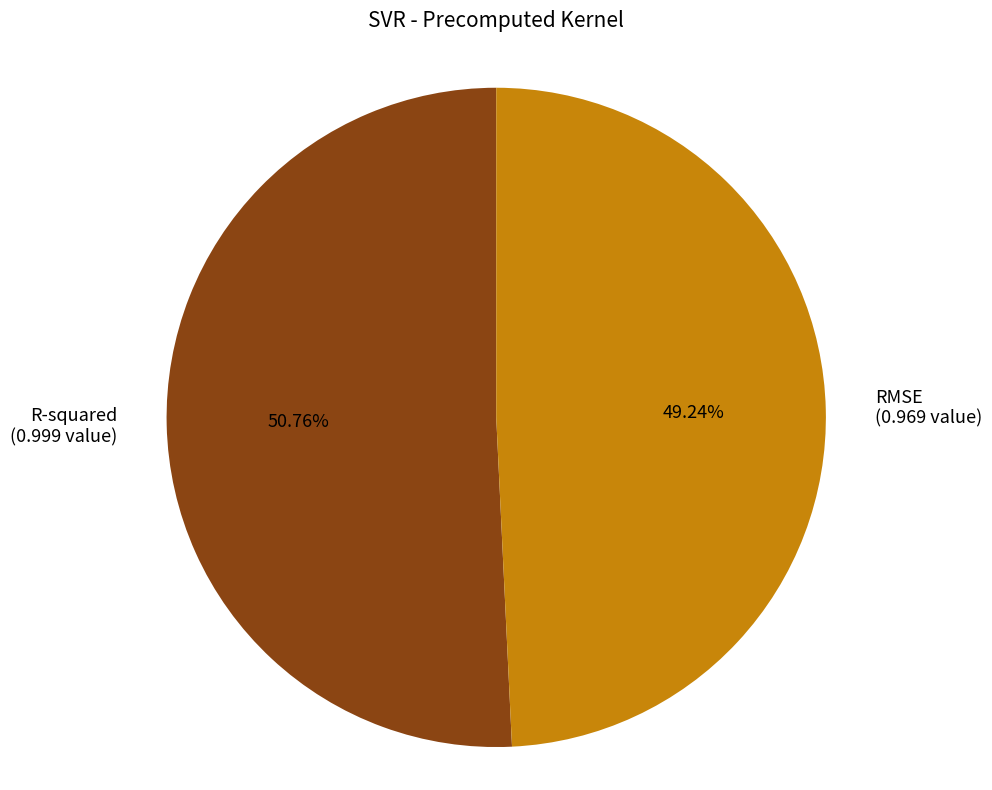

Rank the categories by value from lowest to highest.

RMSE, R-squared